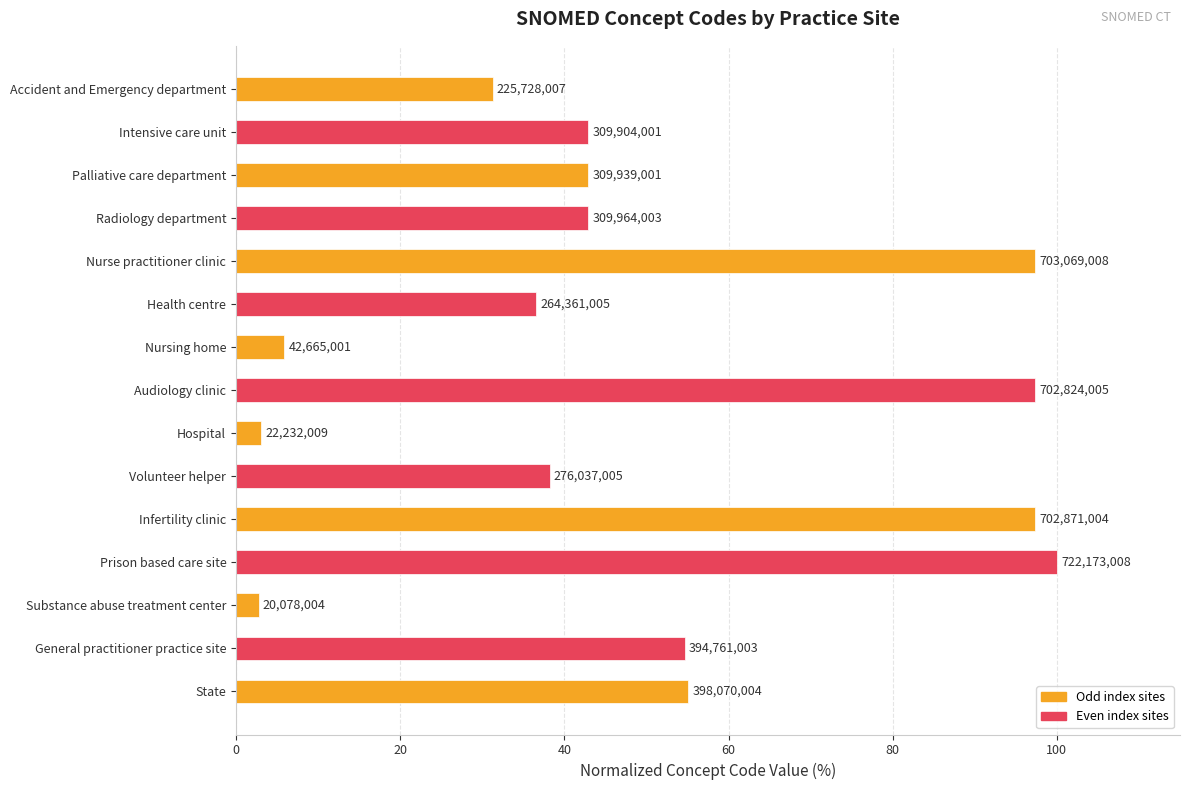

How many bars are there in total?

15